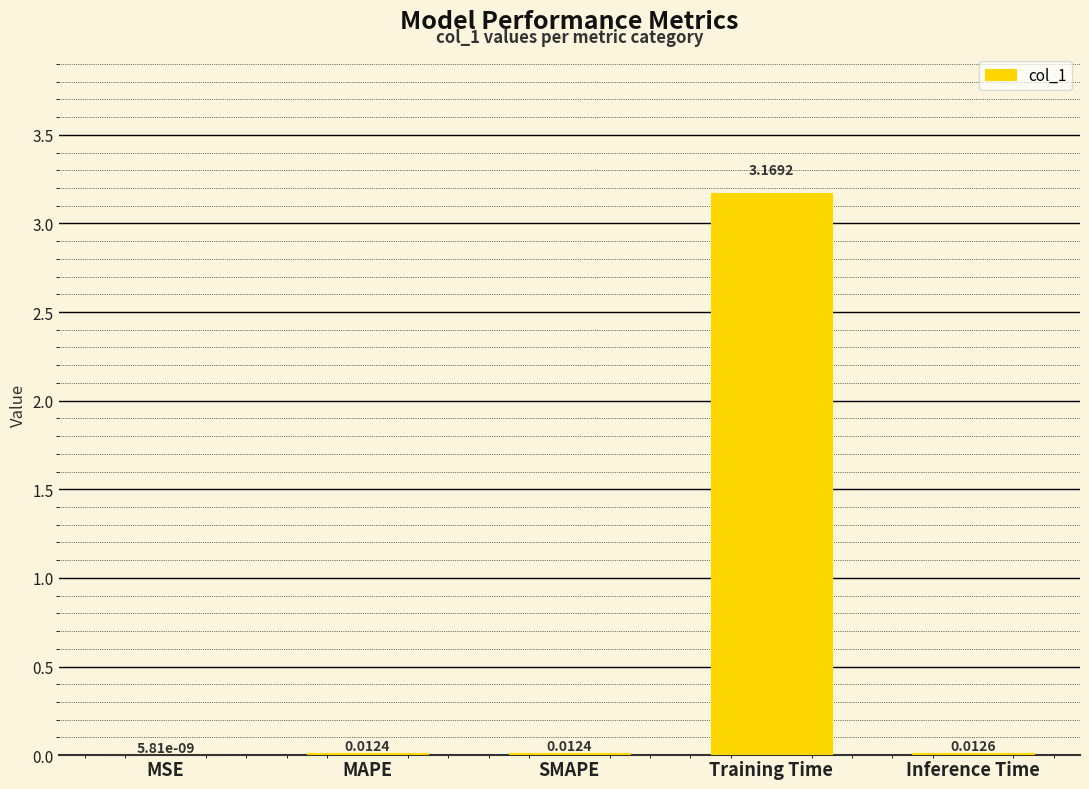

Where is the data nearest to the value 1?

Inference Time